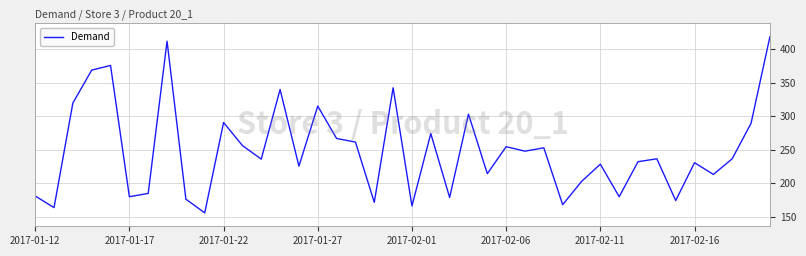

What is the smallest value displayed?

155.9